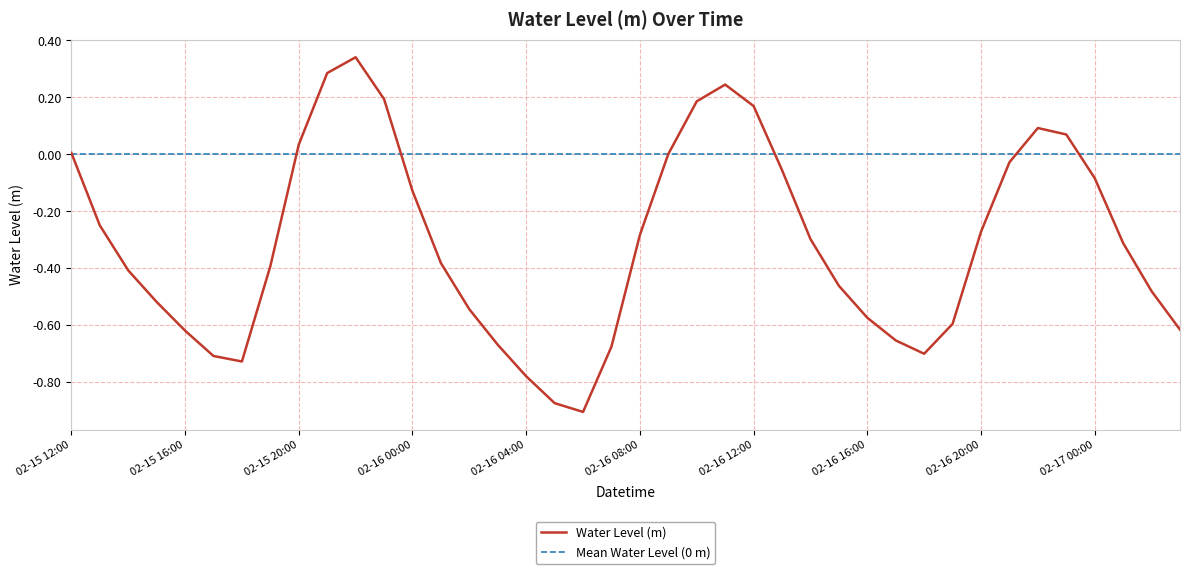

The value at 2024-02-15 14:00:00 is -0.1. True or false?

False